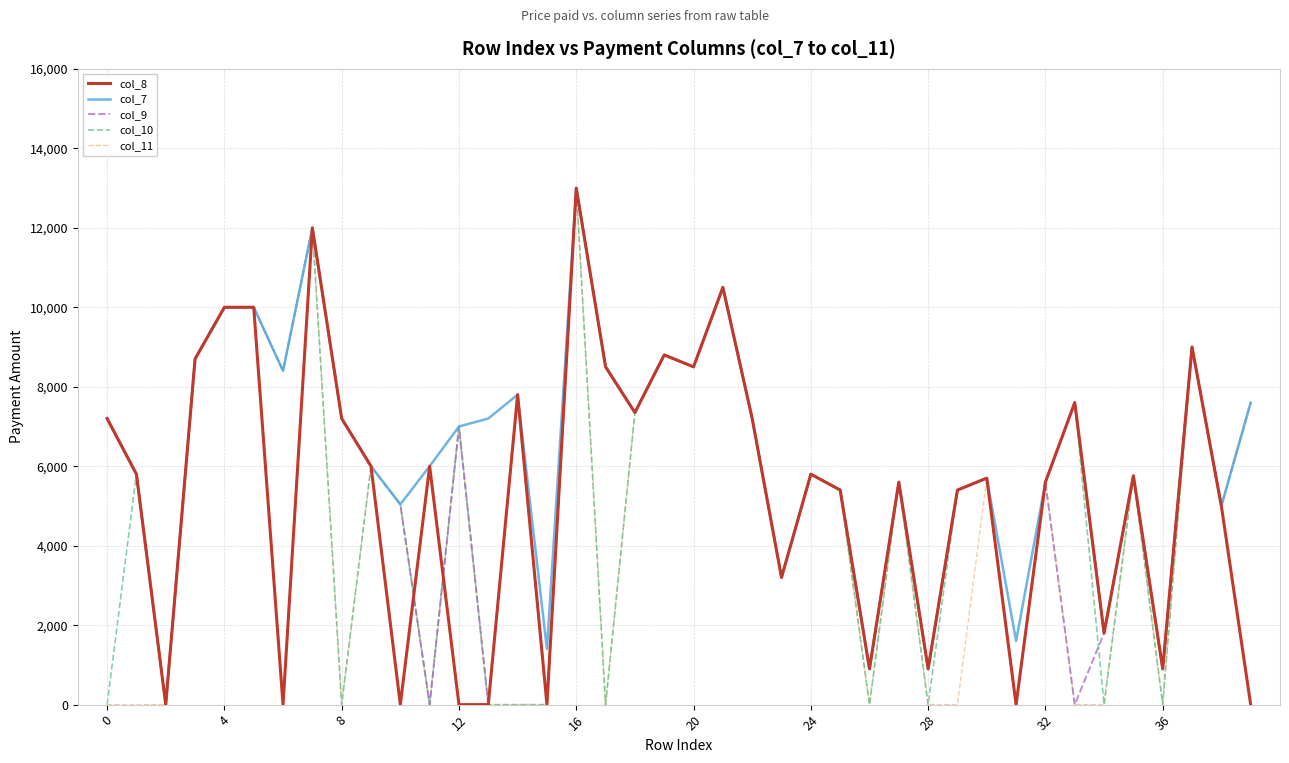

What is the greatest value displayed?

13000